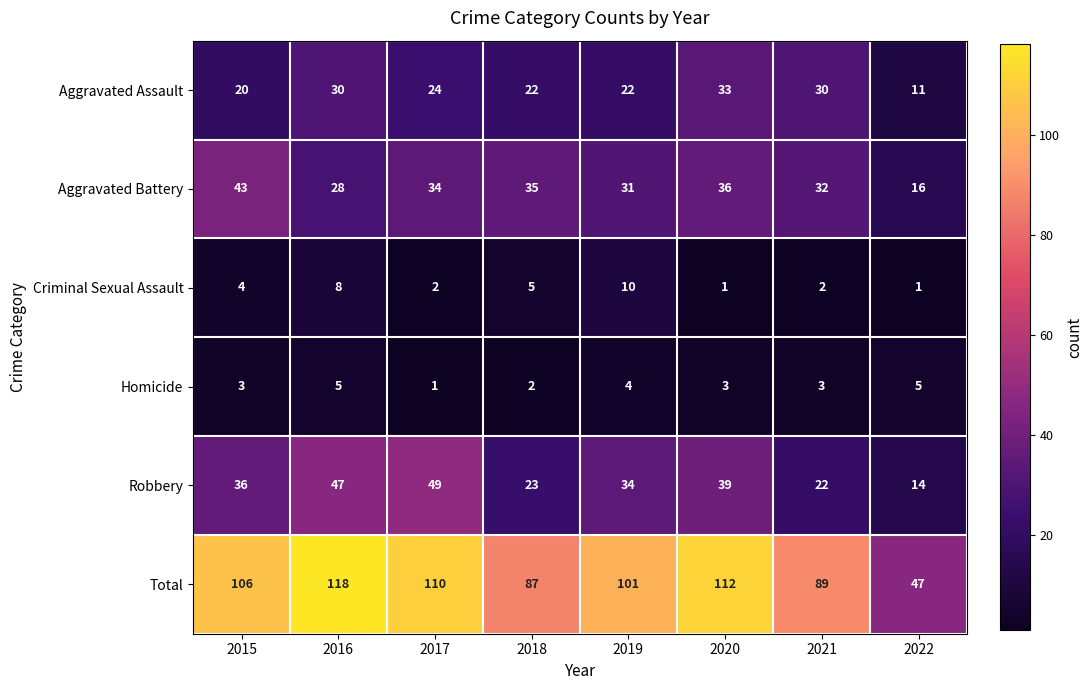

Which series changed the most between 2017 and 2020?

Robbery